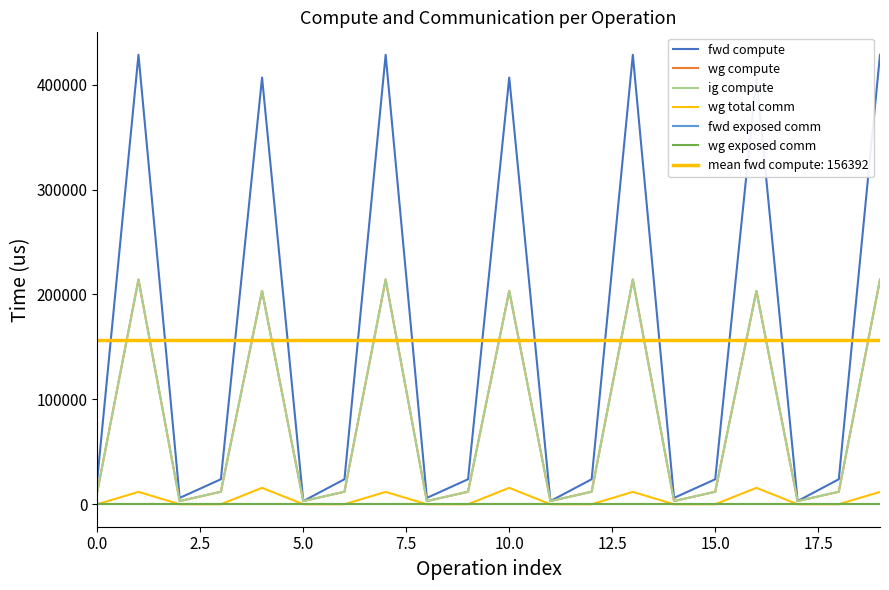

Which series has the largest range (max minus min)?

fwd compute